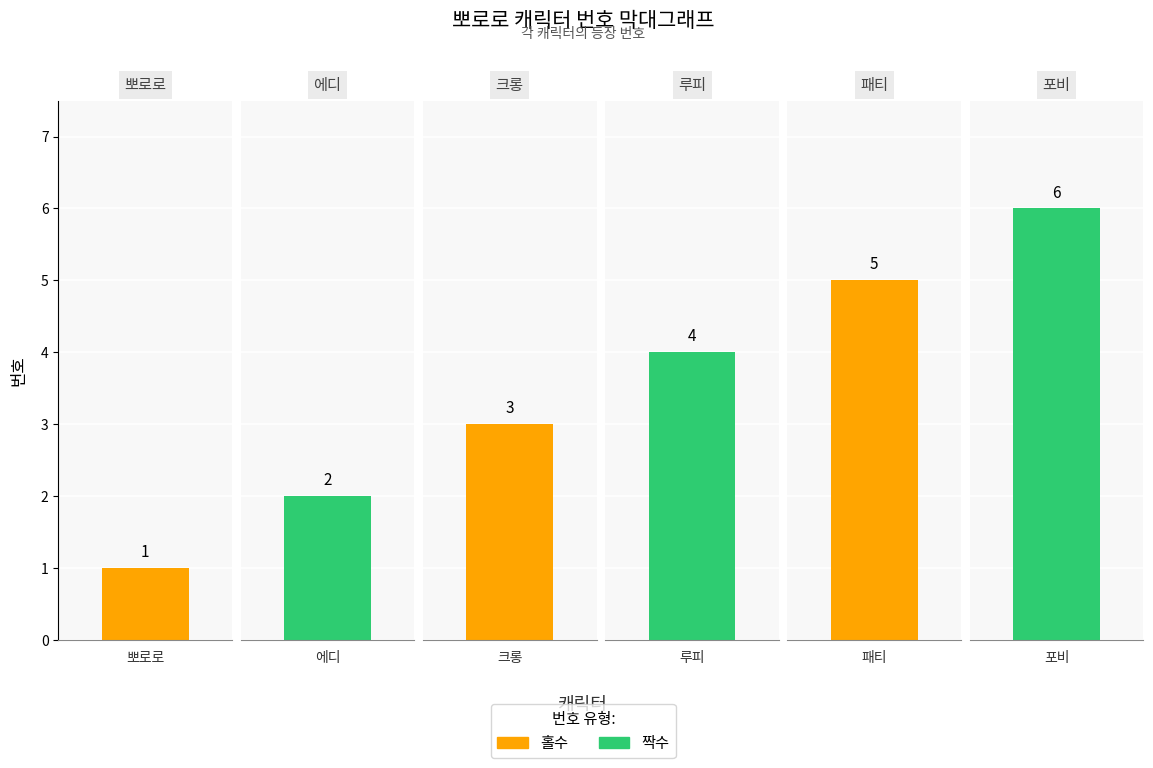

Between 뽀로로 and 패티, which is larger?

패티